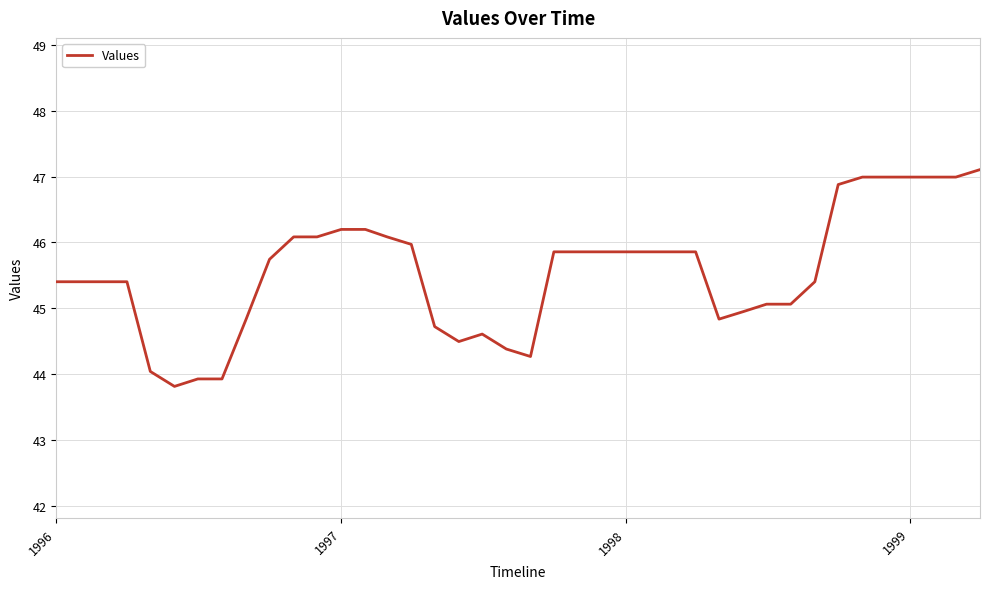

What is the minimum value shown in the chart?

43.8